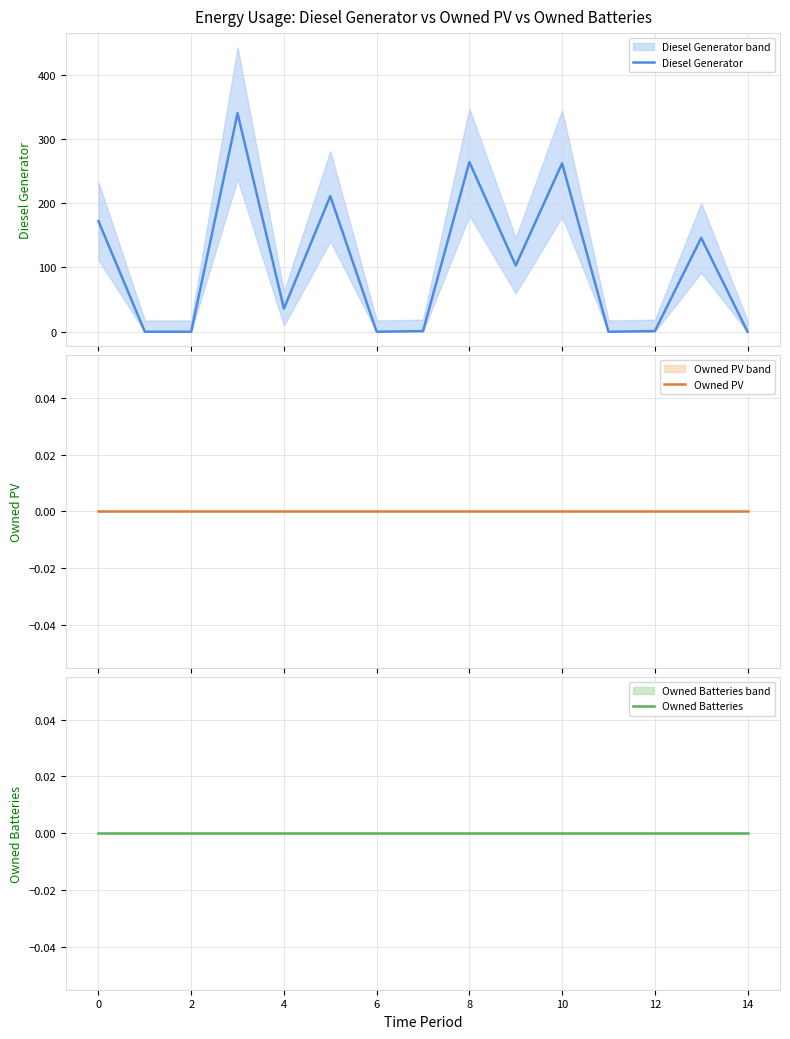

What are all the series names shown in the legend?

Diesel Generator, Owned PV, Owned Batteries